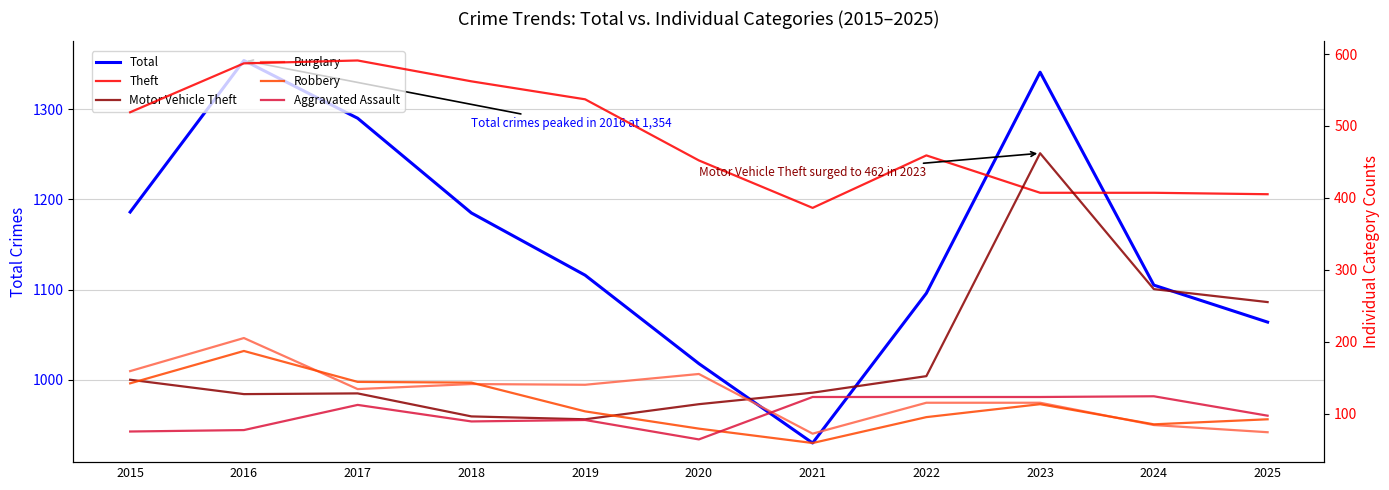

How many interior local valleys does the Burglary series have?

3